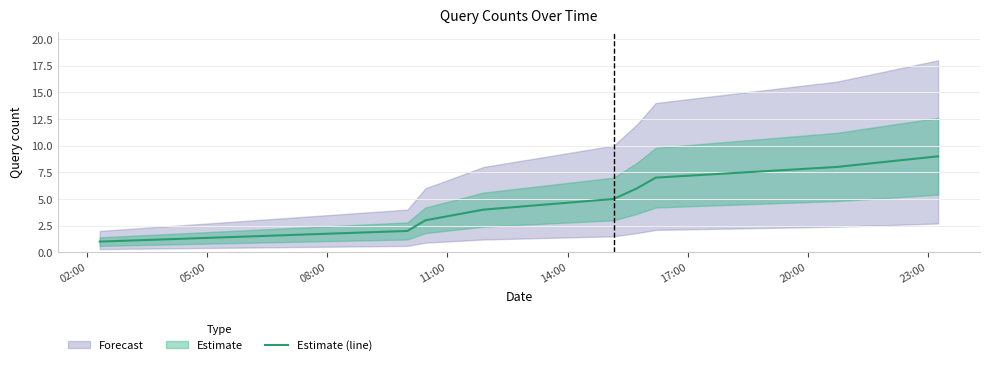

The chart shows a value of 4 at 23:00. True or false?

False